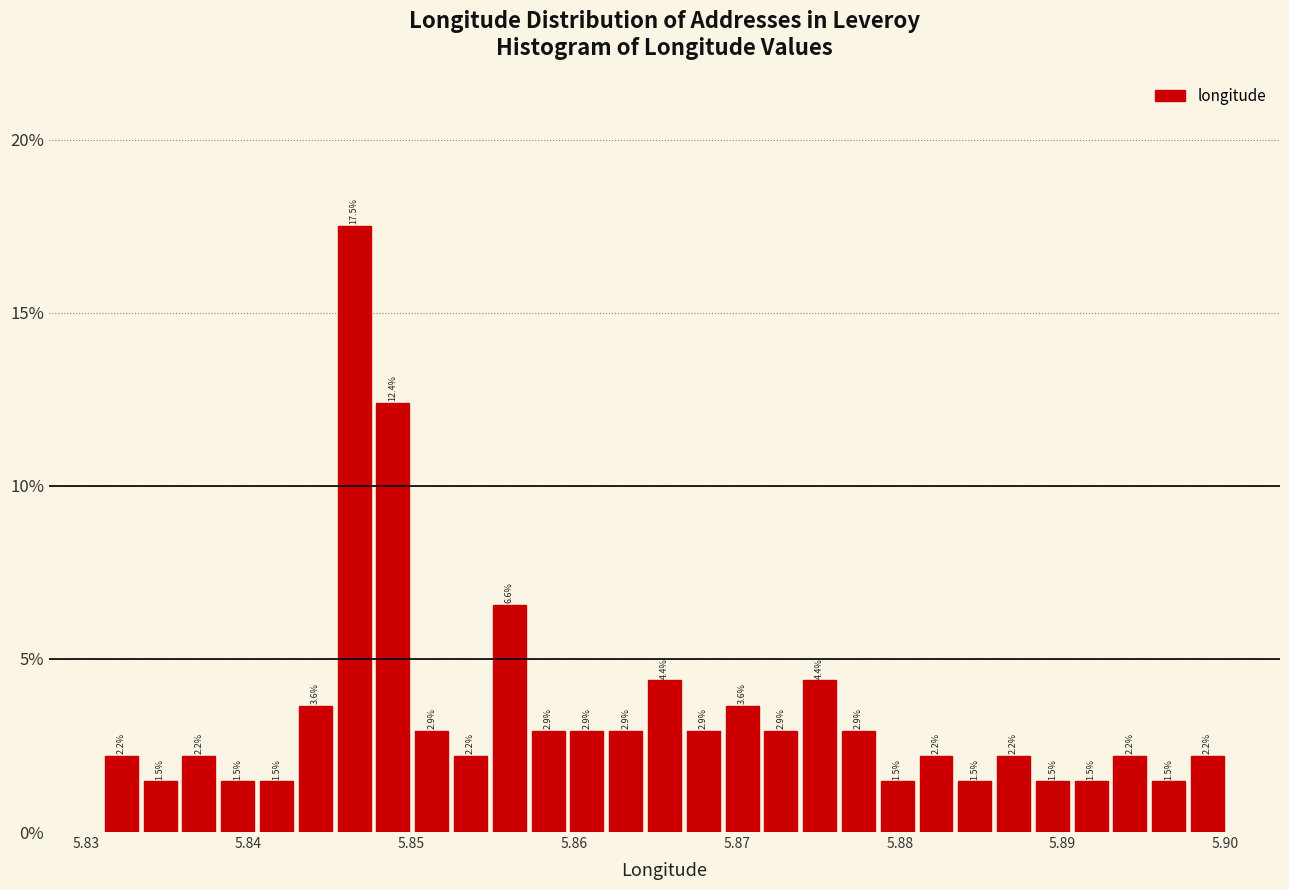

Read against the x-axis, roughly where is the centre of the tallest bar?

5.846